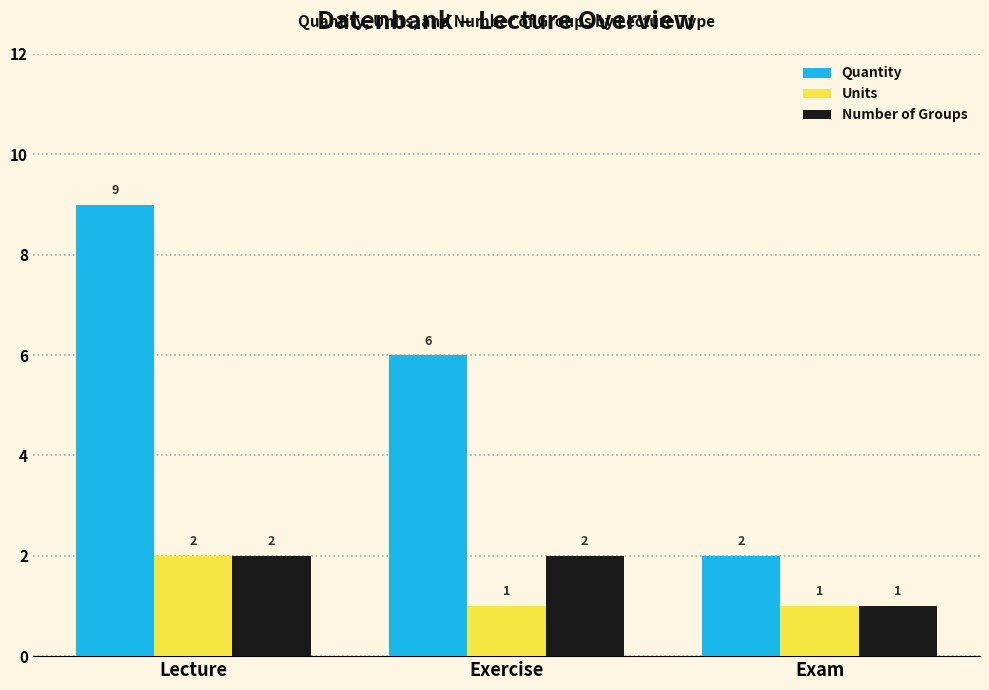

What are all the series names shown in the legend?

Quantity, Units, Number of Groups